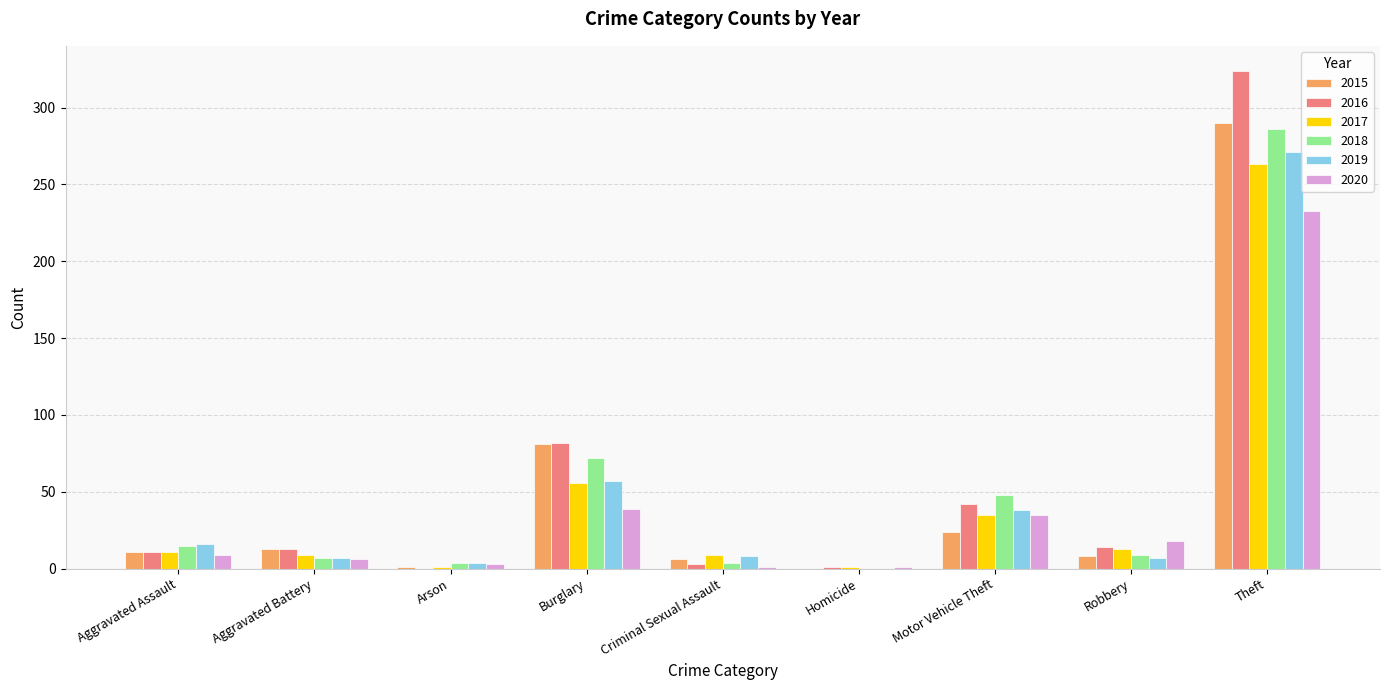

What is the highest value of the 2017 series?

263